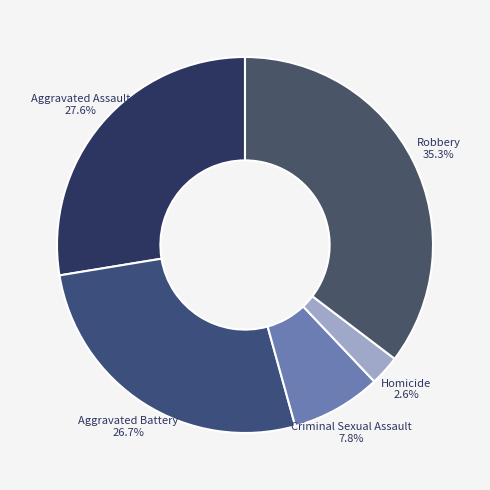

What percentage do Aggravated Assault and Robbery together represent?

62.9%